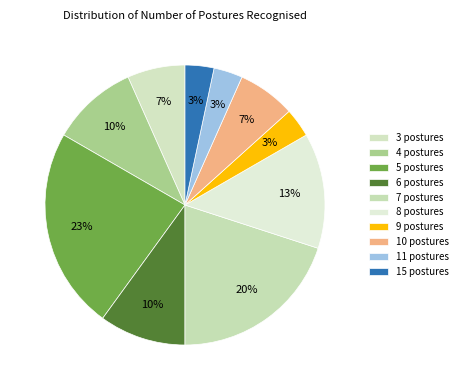

Does 7 postures account for over 50% of the chart?

No